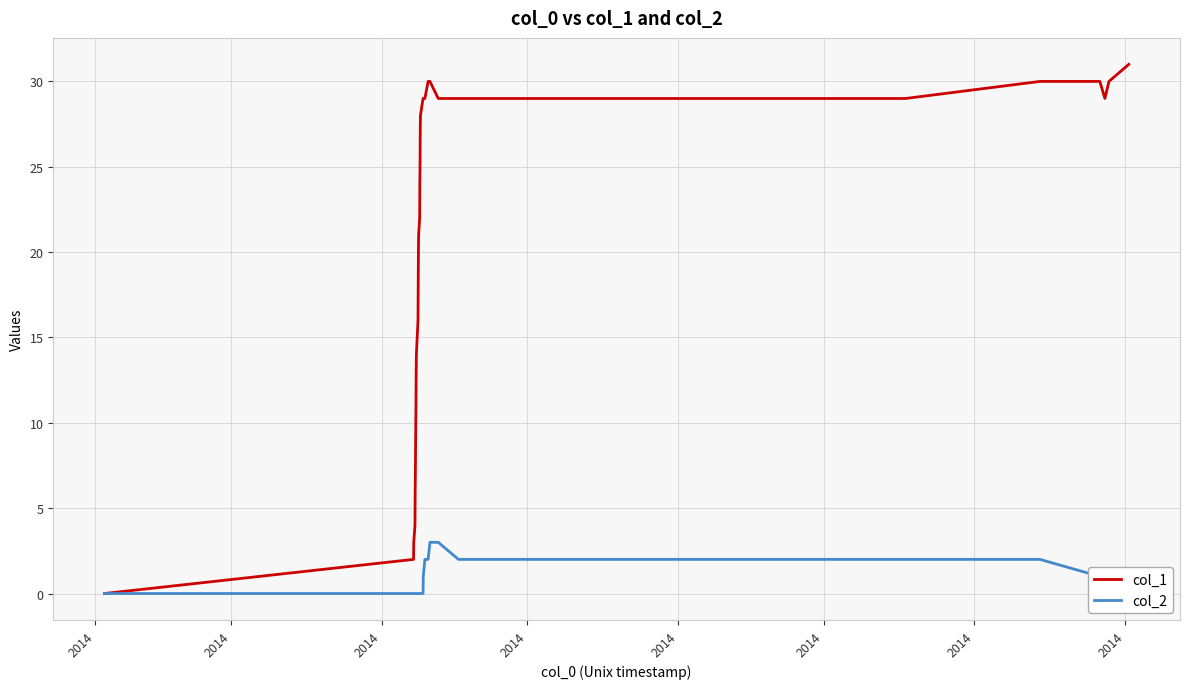

Reading left to right, what are all the values shown in this chart?

col_1: 0	2	3	4	6	7	10	11	13	14	16	18	20	21	22	24	25	27	28	29	29	29	30	30	29	29	29	30	30	29	30	31
col_2: 0	0	0	0	0	0	0	0	0	0	0	0	0	0	0	0	0	0	0	0	1	2	2	3	3	2	2	2	1	1	1	0